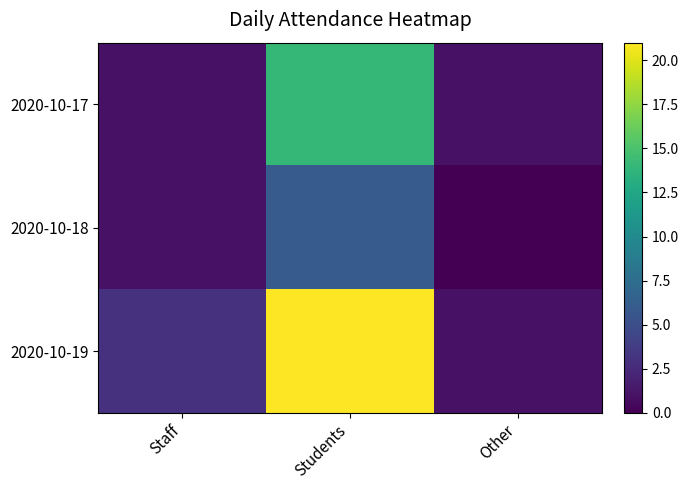

List the series in order of their peak value, highest first.

2020-10-19, 2020-10-17, 2020-10-18